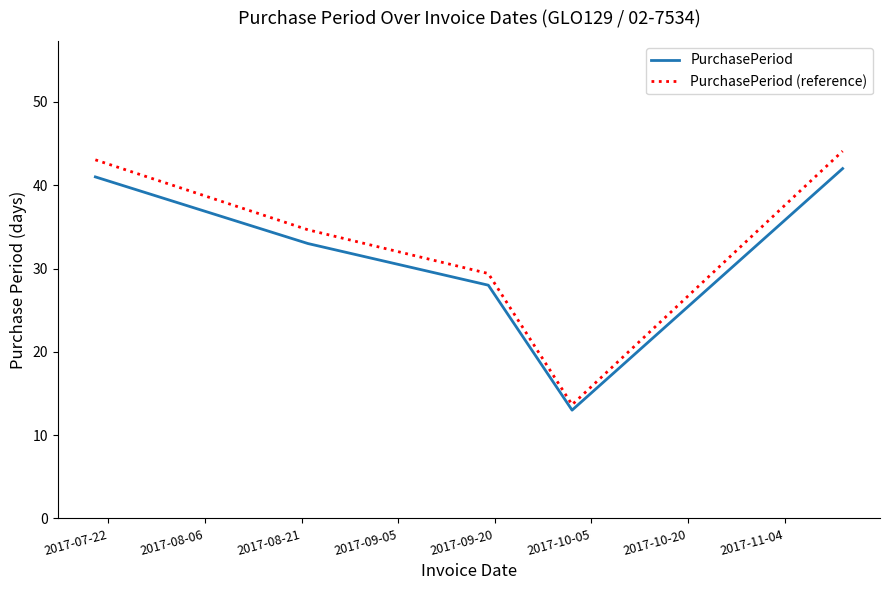

What is the greatest value displayed?

44.1